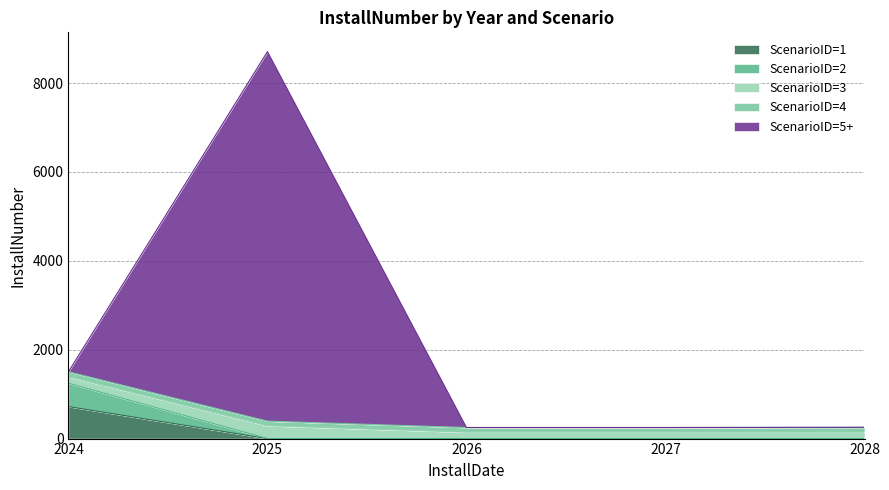

At which category is the sum across all series the highest?

2025